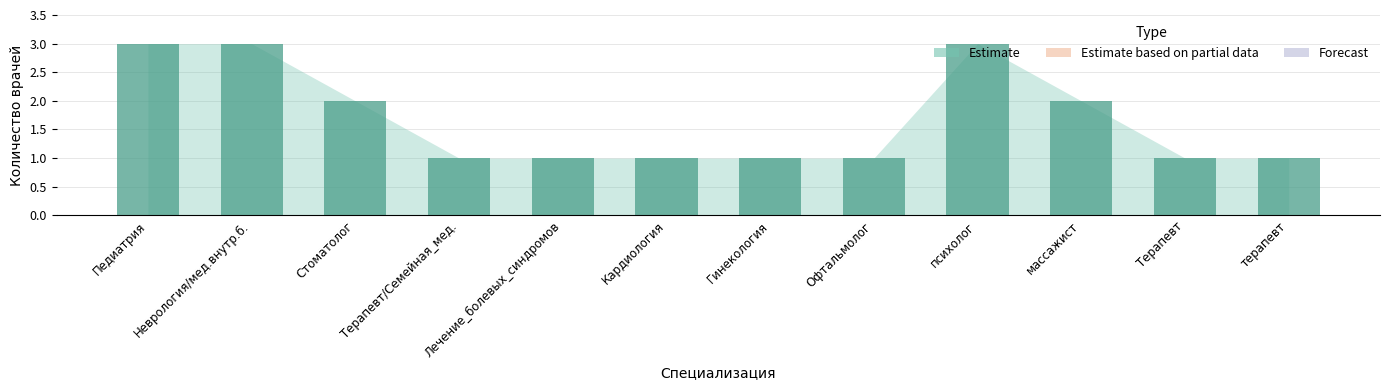

How many bars are there in total?

12